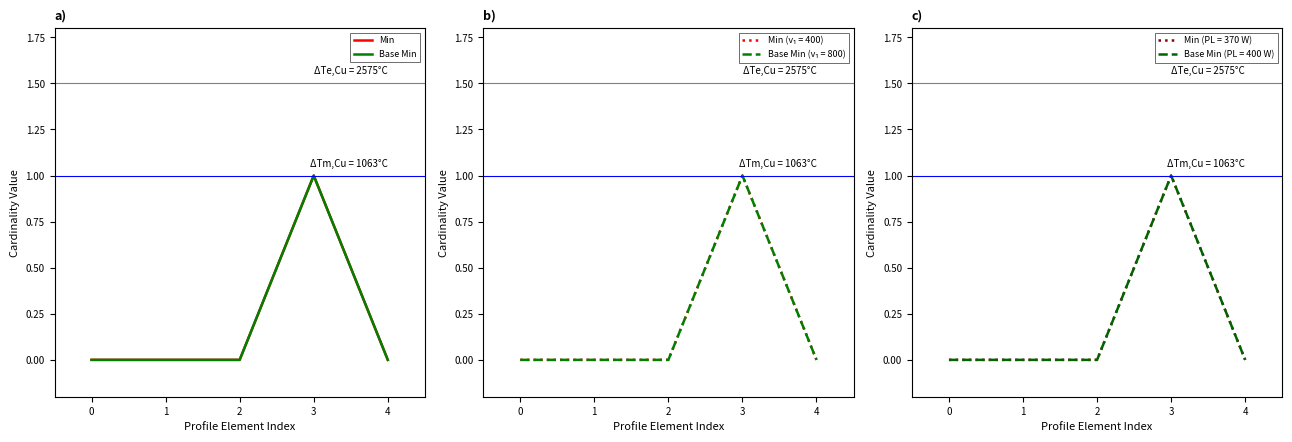

How many positive values does the Min series have?

1